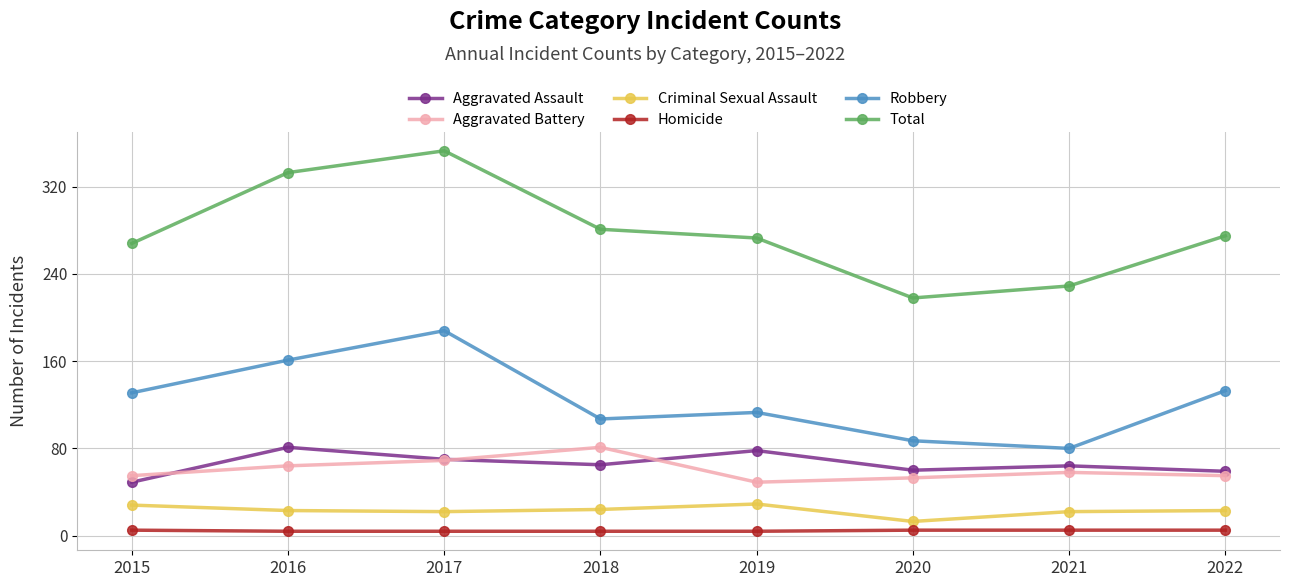

What is the difference between the second highest and minimum values in the Total series?

115